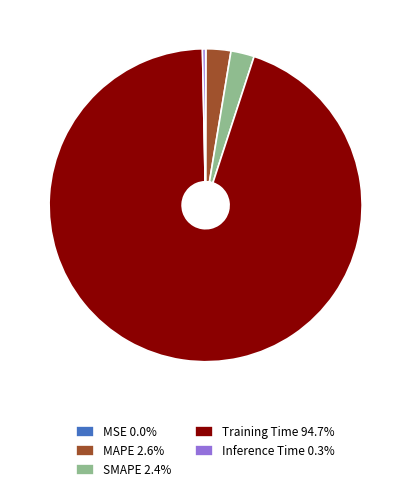

Does Inference Time 0.3% account for over 50% of the chart?

No